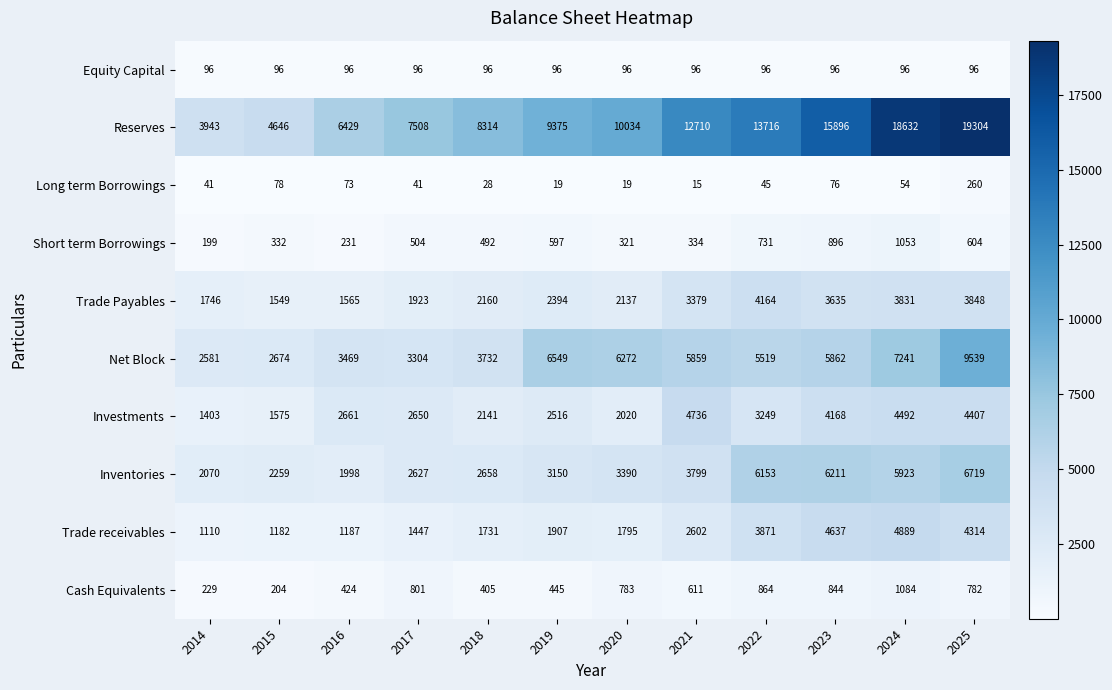

The value of Cash Equivalents at 2015 is 350. True or false?

False